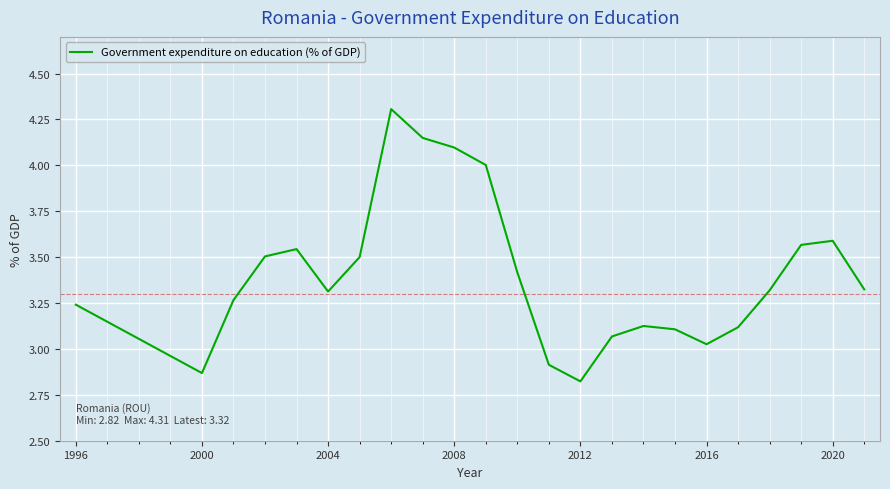

What is the maximum value shown in the chart?

4.3